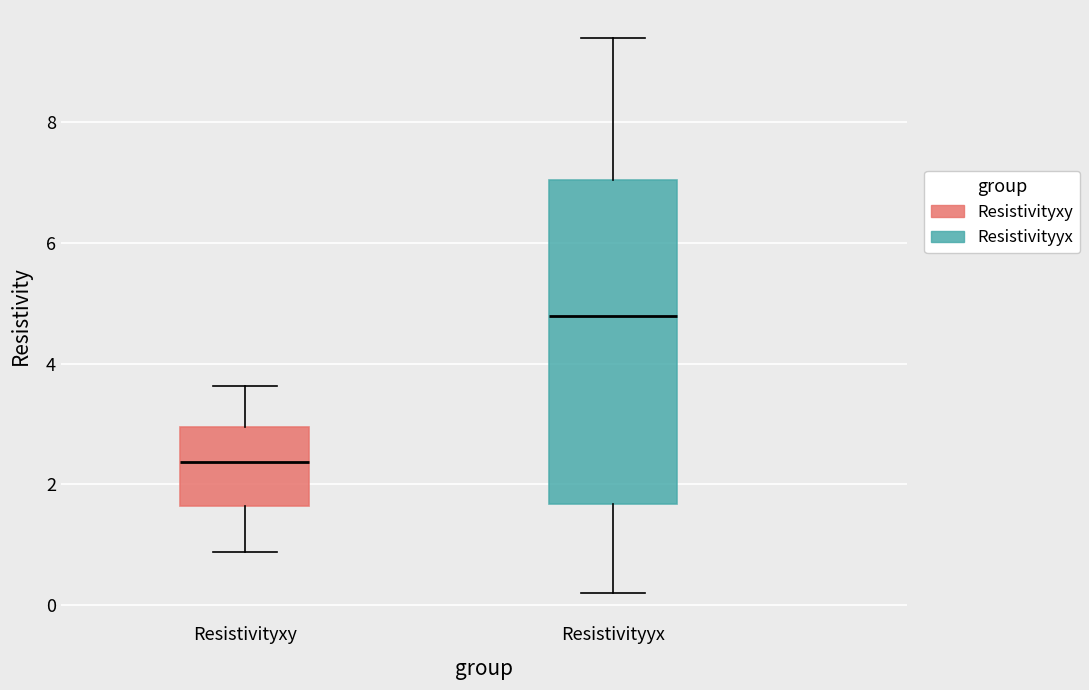

Reading left to right, read every box against the y-axis: the position of its median line, the range the box covers, and the ends of its whiskers. The values are not printed on the chart, so give them approximately, as read against the axis.

Resistivityxy: median 2.4, box 1.6 to 3.0, whiskers 0.8 to 3.6
Resistivityyx: median 4.8, box 1.6 to 7.0, whiskers 0.2 to 9.4